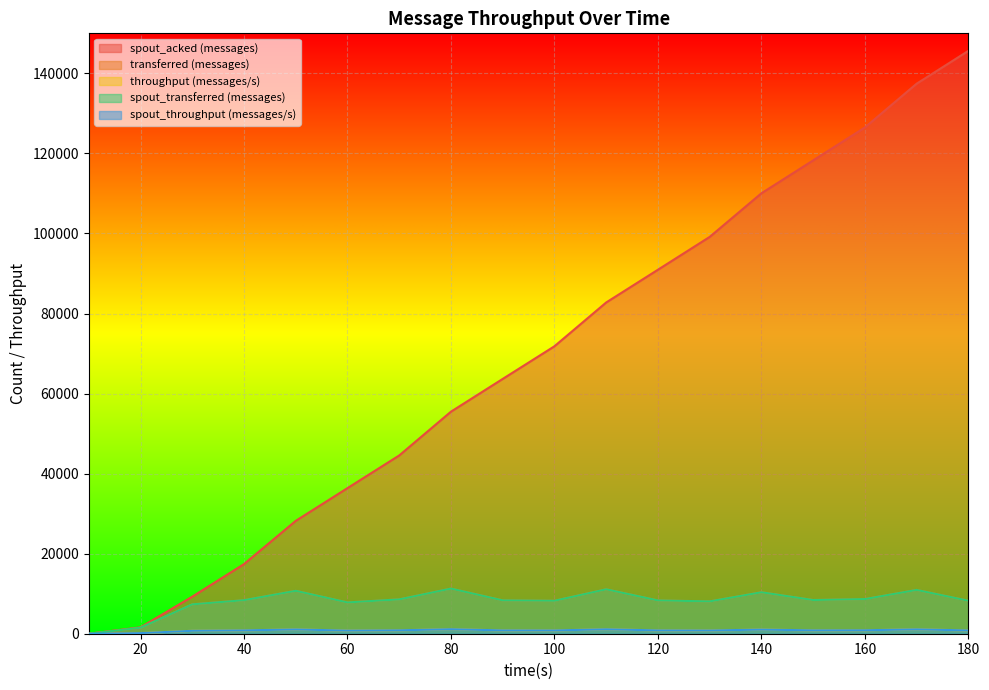

How many distinct data groups are displayed?

5